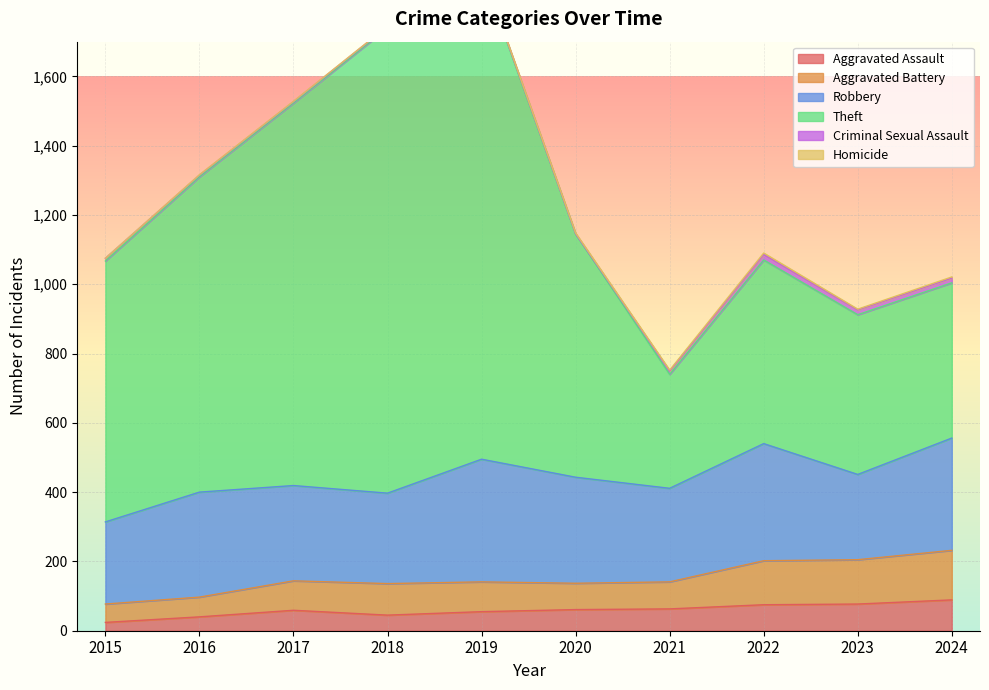

The Aggravated Assault series shows 61 at 2020. True or false?

True